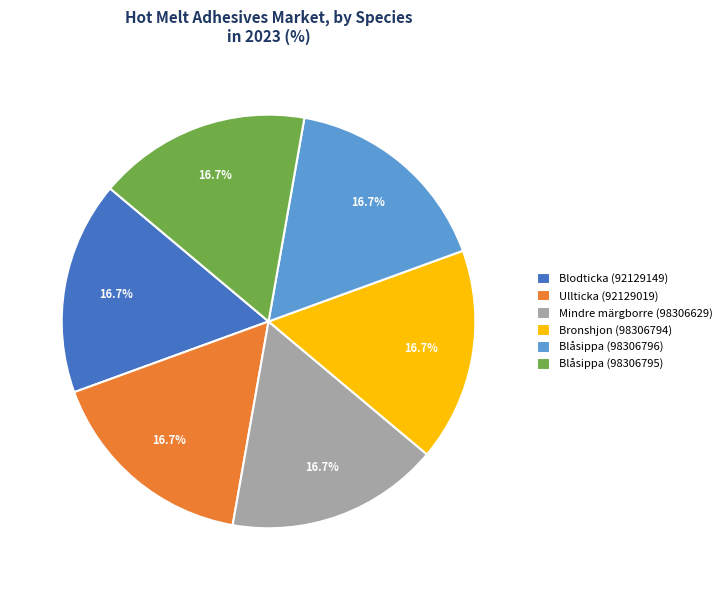

Combined, do Blåsippa (98306796) and Mindre märgborre (98306629) account for over 50%?

No